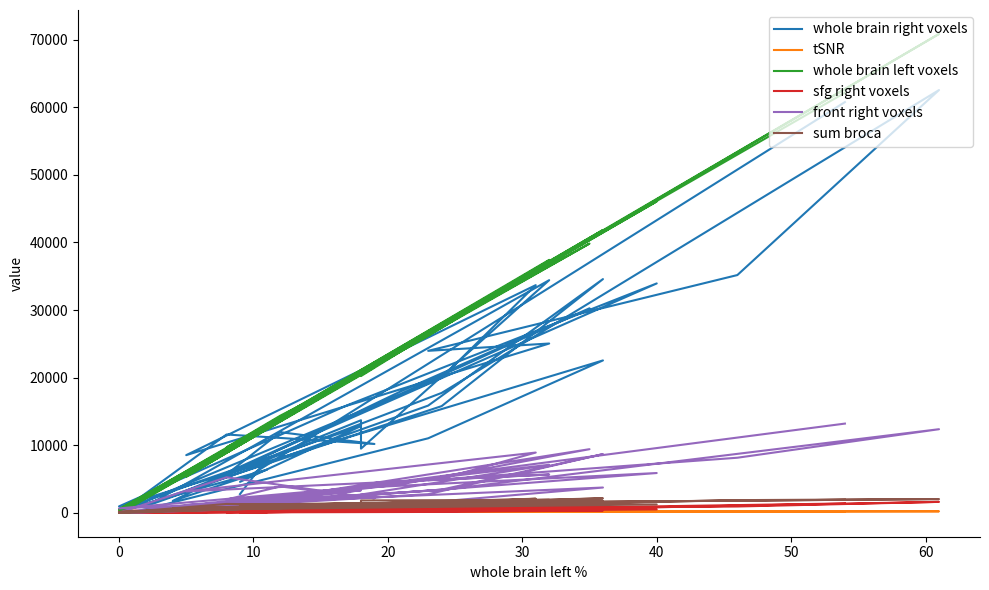

What is the difference between the maximum and second lowest values in the front right voxels series?

13198.0